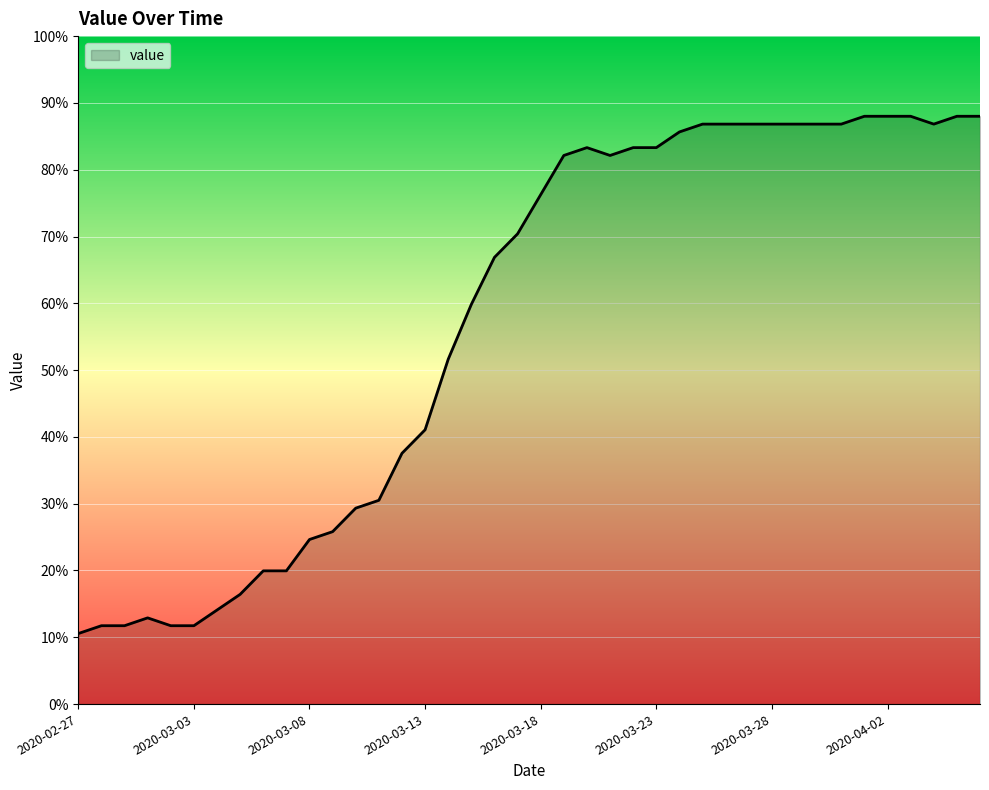

What is the difference between the maximum and minimum values?

77.4